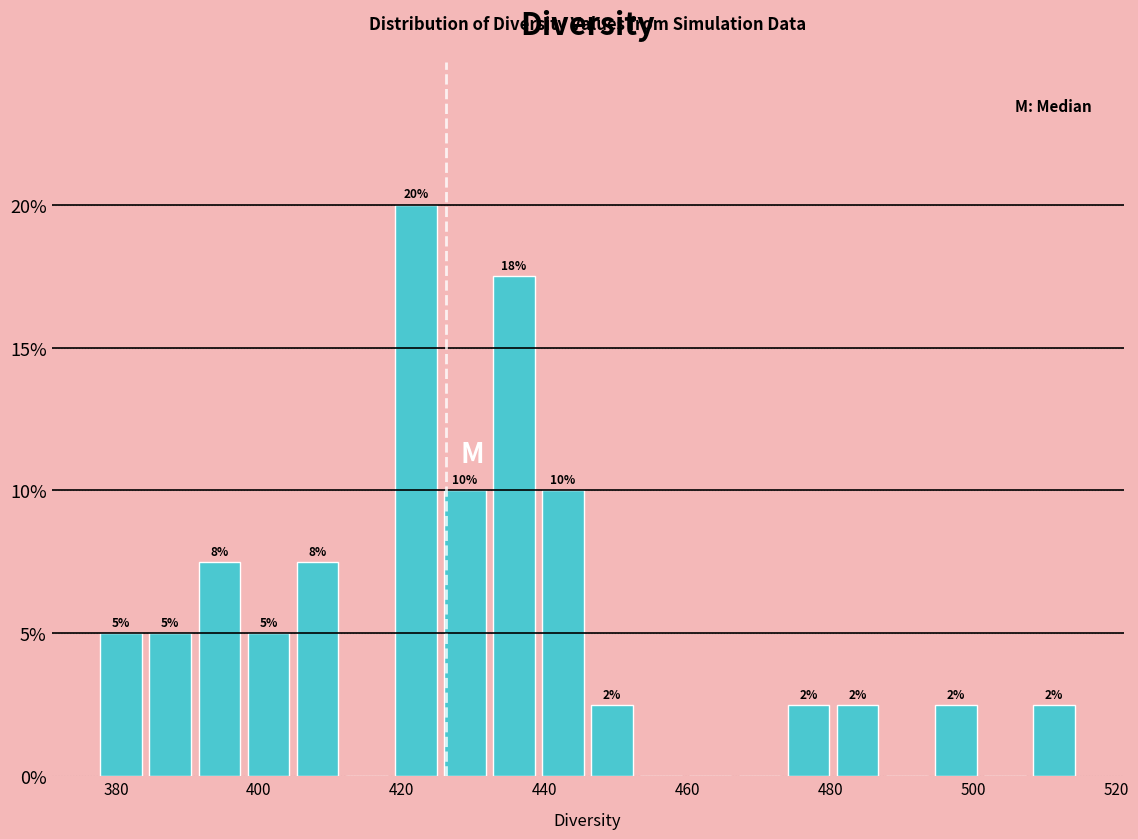

Around what value on the x-axis is the tallest bar? Give the approximate position of its centre, as read against the axis.

422